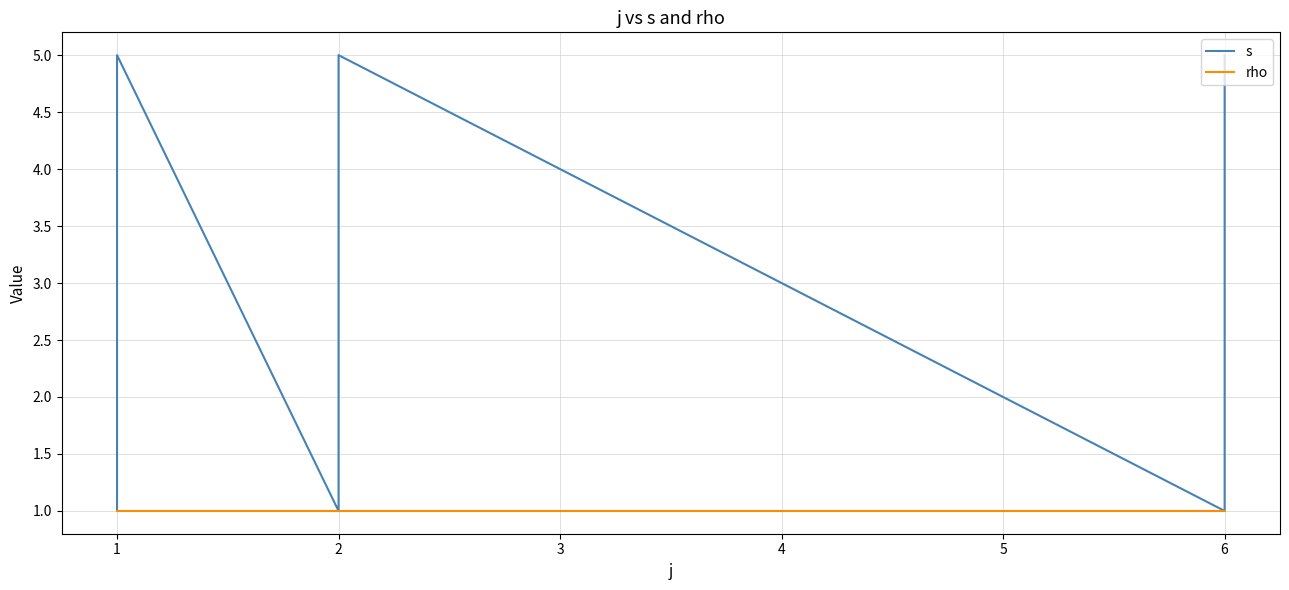

What are all the series names shown in the legend?

s, rho